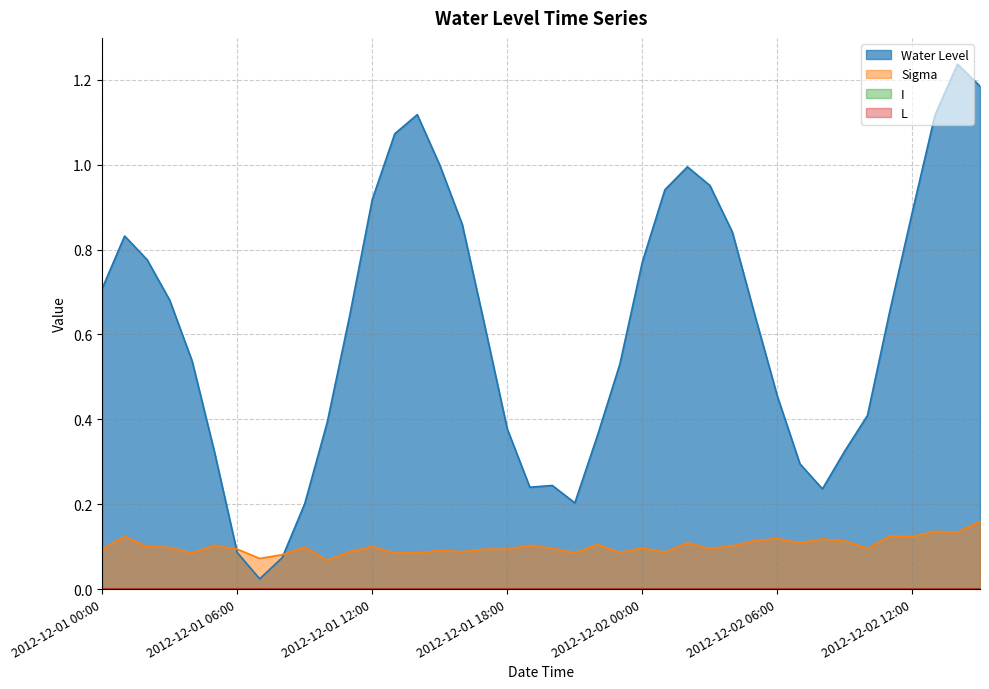

What is the sum of the Water Level values at 2012-12-01 21:00 and 2012-12-01 22:00?

0.6